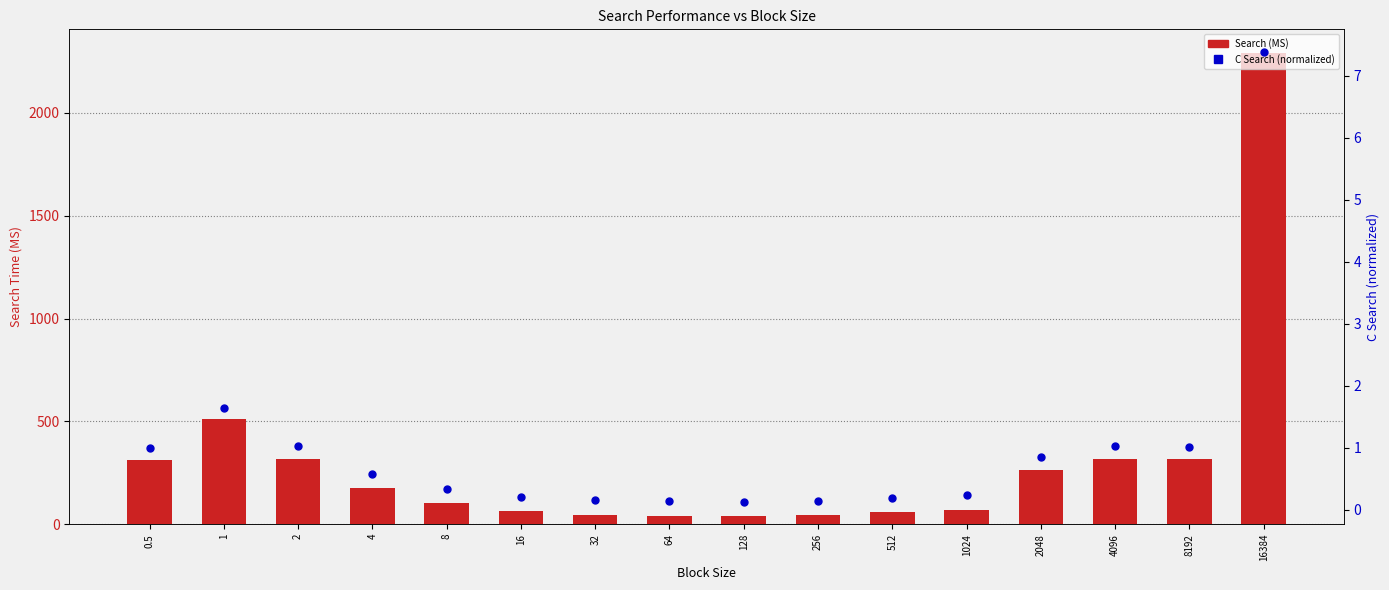

What is the sum of the C Search (normalized) values at 512 and 4096?

1.2